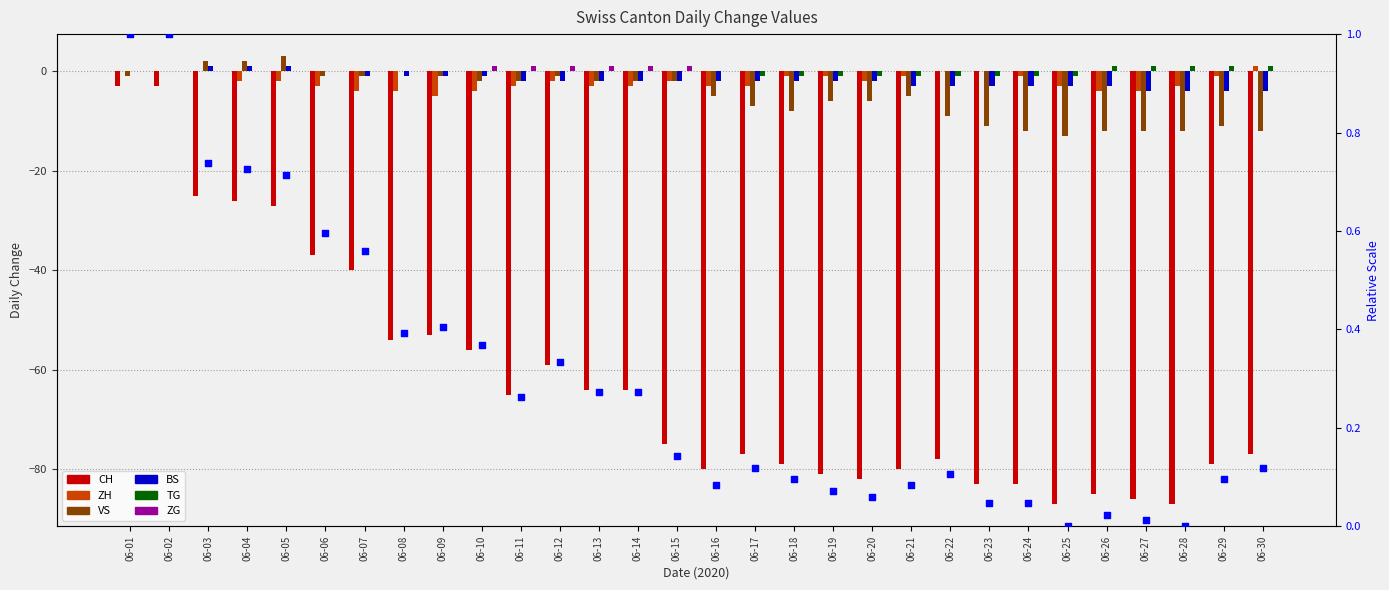

At how many categories does at least one series exceed -83?

30